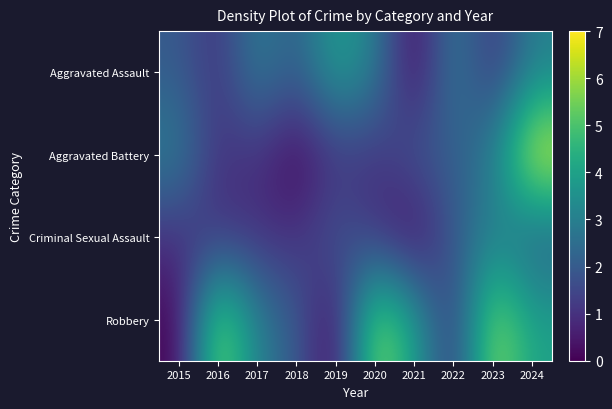

Count the number of data series in this chart.

4